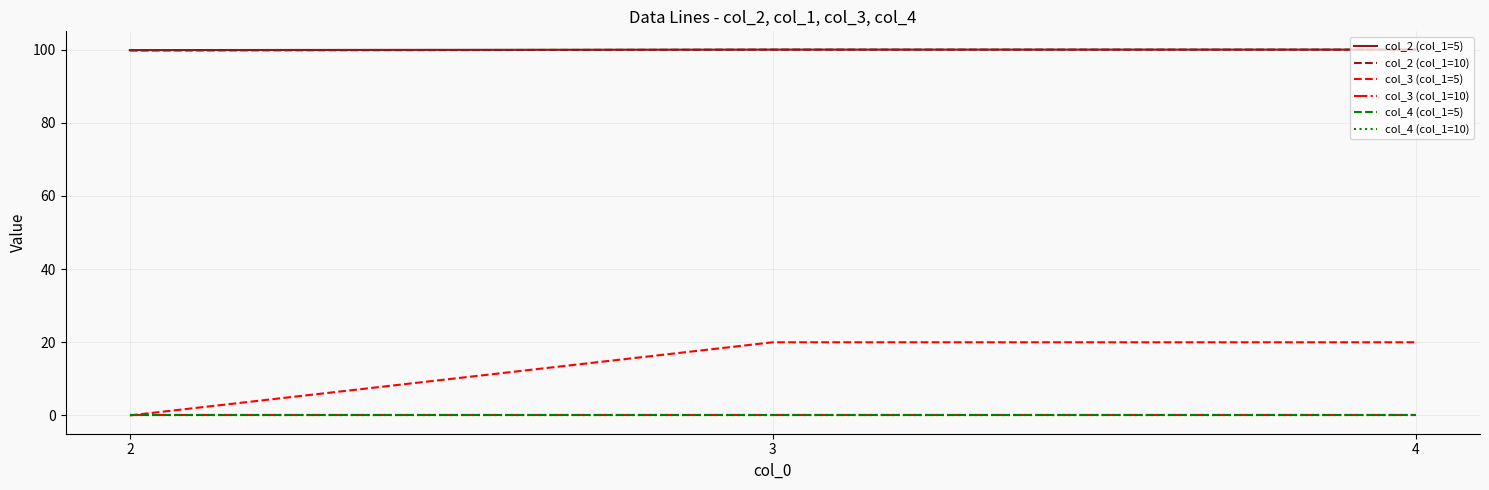

What is the total value across all series at 3?

220.0